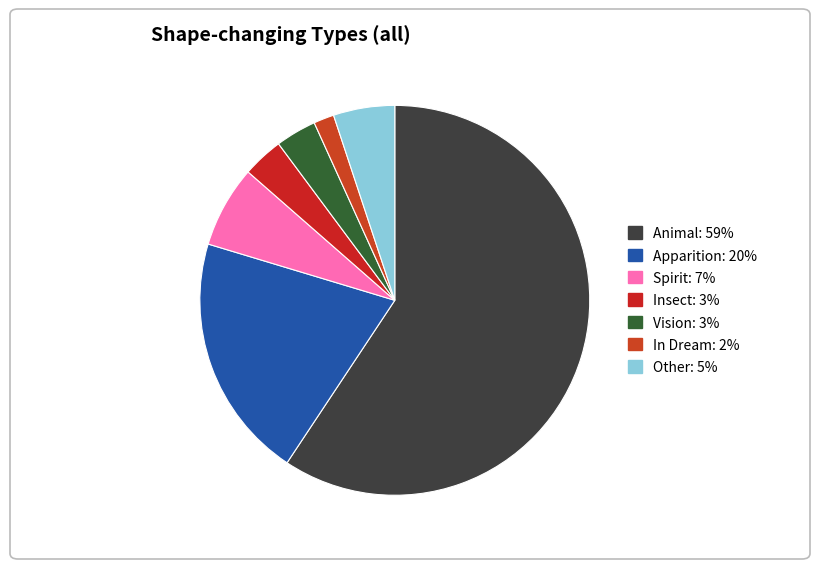

What is the smallest slice in the pie chart?

In Dream